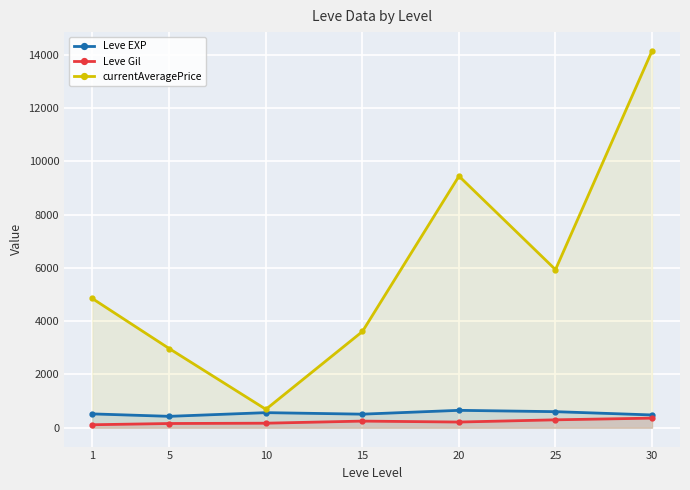

The value of currentAveragePrice at 5 is 2967.0. True or false?

True